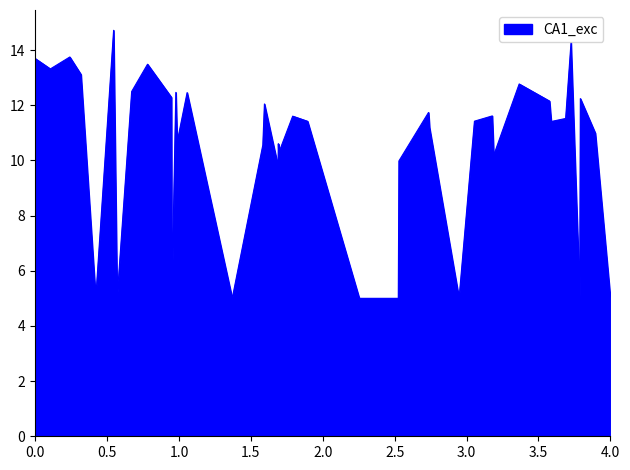

What is the difference between the maximum and minimum values?

9.7